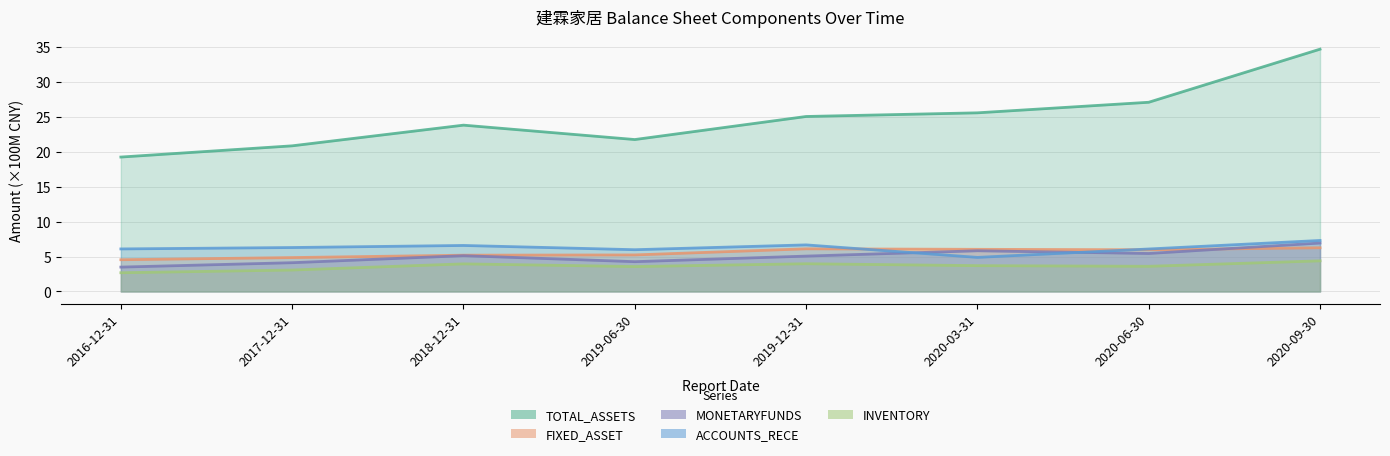

What is the label of the 4th point from the left?

2019-06-30